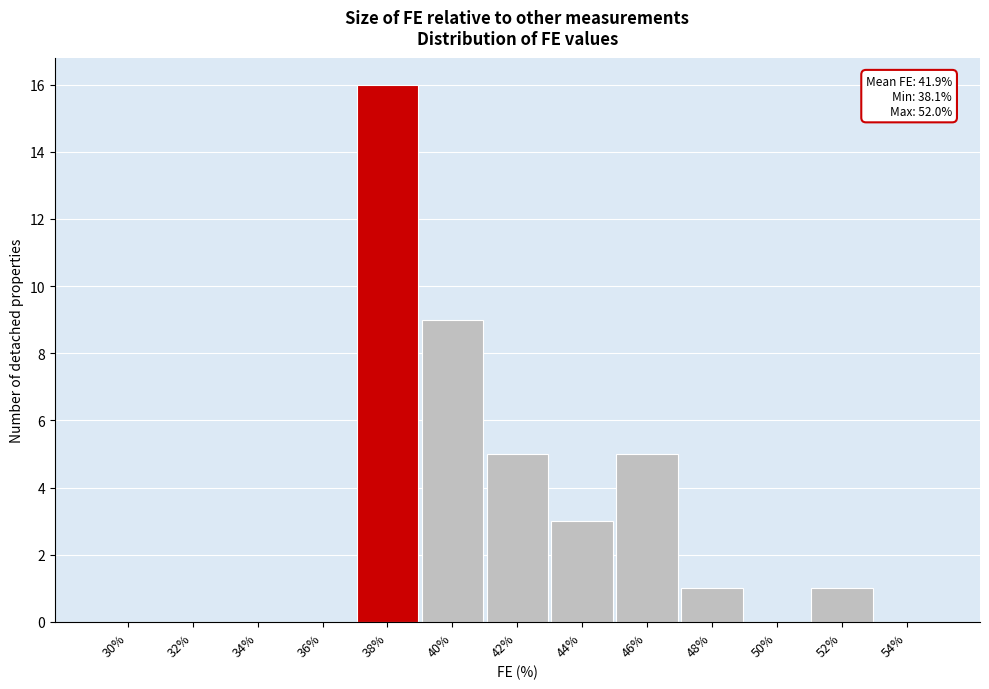

Reading left to right, extract all data points from this chart.

30%=0	32%=0	34%=0	36%=0	38%=16	40%=9	42%=5	44%=3	46%=5	48%=1	50%=0	52%=1	54%=0